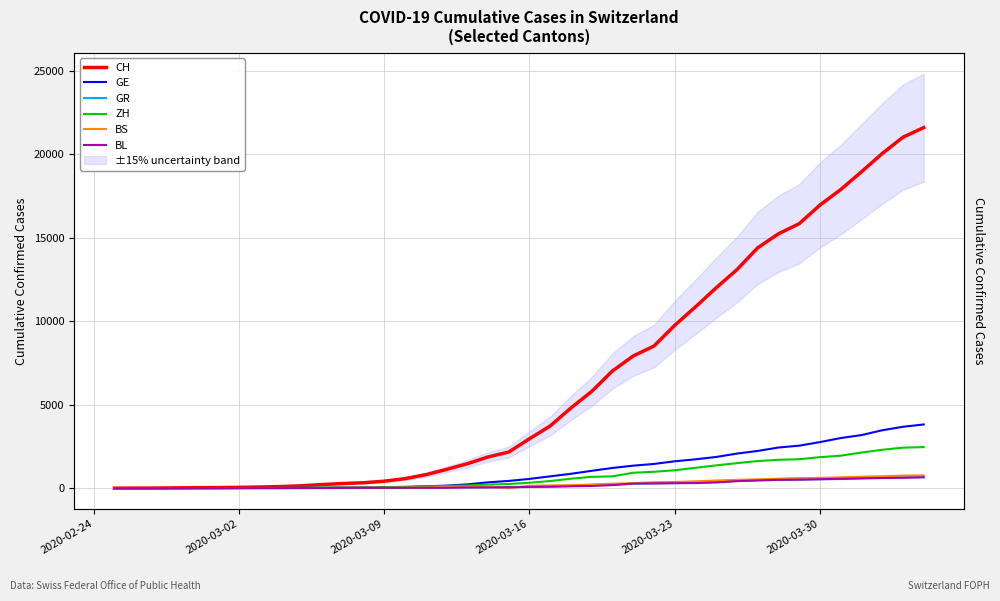

True or false: BS and GR intersect in this chart.

True